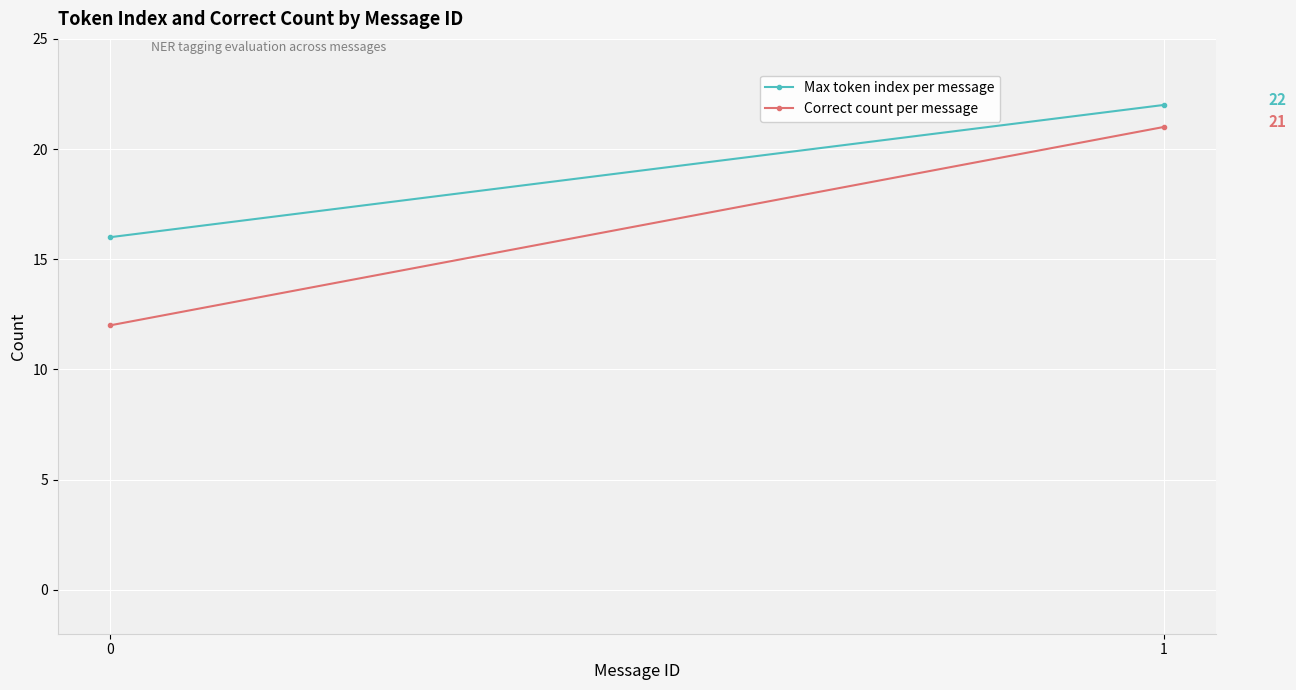

Reading right to left, what are all the values shown in this chart?

Max token index per message: 22	16
Correct count per message: 21	12